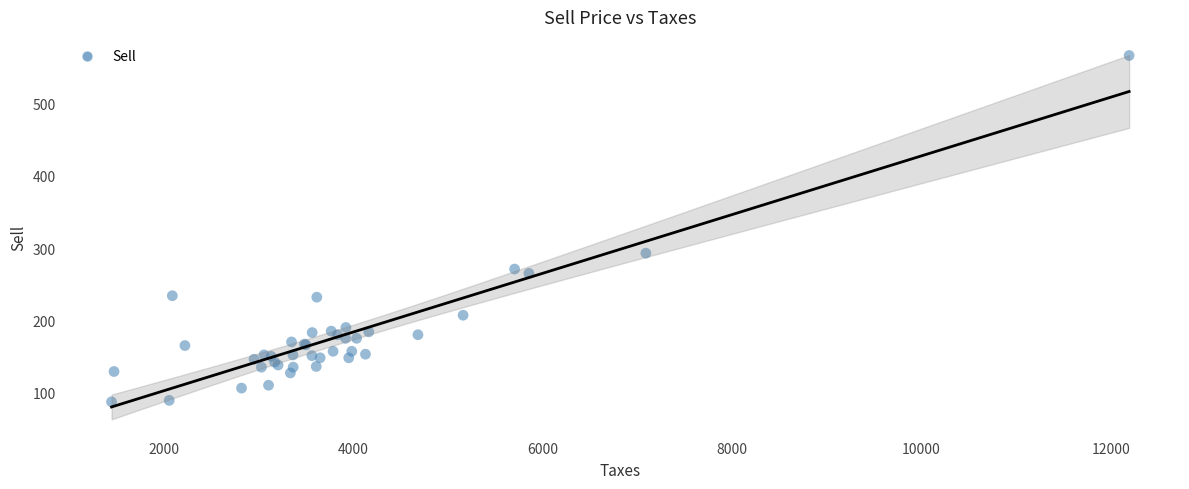

What Y value in the scatter plot is closest to 327?

293